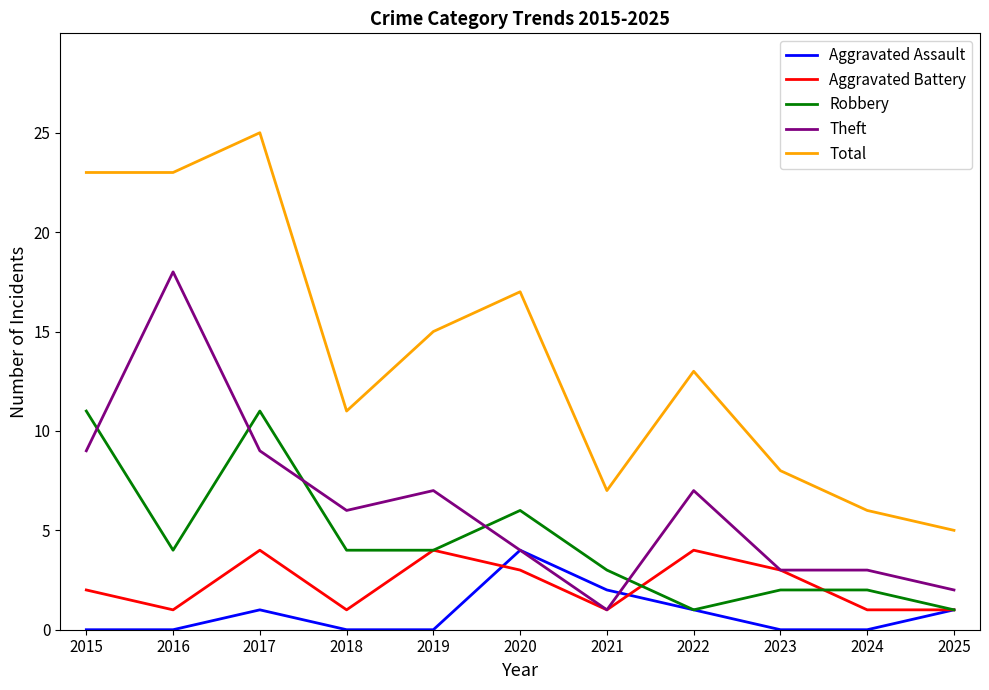

How many lines are shown in the chart?

5